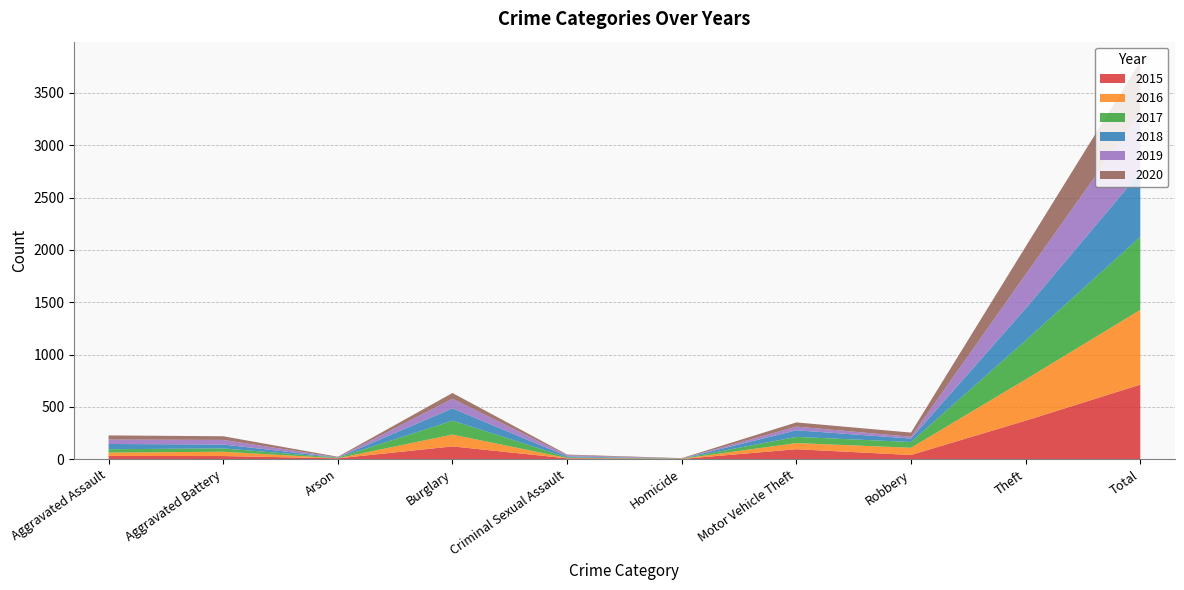

Reading left to right, list all the values displayed in this chart.

2015: Aggravated Assault=32	Aggravated Battery=31	Arson=9	Burglary=123	Criminal Sexual Assault=9	Homicide=3	Motor Vehicle Theft=96	Robbery=41	Theft=369	Total=713
2016: Aggravated Assault=32	Aggravated Battery=41	Arson=1	Burglary=113	Criminal Sexual Assault=3	Homicide=2	Motor Vehicle Theft=59	Robbery=69	Theft=394	Total=714
2017: Aggravated Assault=32	Aggravated Battery=32	Arson=5	Burglary=133	Criminal Sexual Assault=7	Homicide=2	Motor Vehicle Theft=59	Robbery=55	Theft=372	Total=697
2018: Aggravated Assault=50	Aggravated Battery=37	Arson=2	Burglary=117	Criminal Sexual Assault=9	Homicide=0	Motor Vehicle Theft=63	Robbery=33	Theft=305	Total=616
2019: Aggravated Assault=43	Aggravated Battery=44	Arson=1	Burglary=92	Criminal Sexual Assault=11	Homicide=0	Motor Vehicle Theft=35	Robbery=17	Theft=325	Total=568
2020: Aggravated Assault=39	Aggravated Battery=35	Arson=6	Burglary=55	Criminal Sexual Assault=6	Homicide=4	Motor Vehicle Theft=40	Robbery=40	Theft=266	Total=491